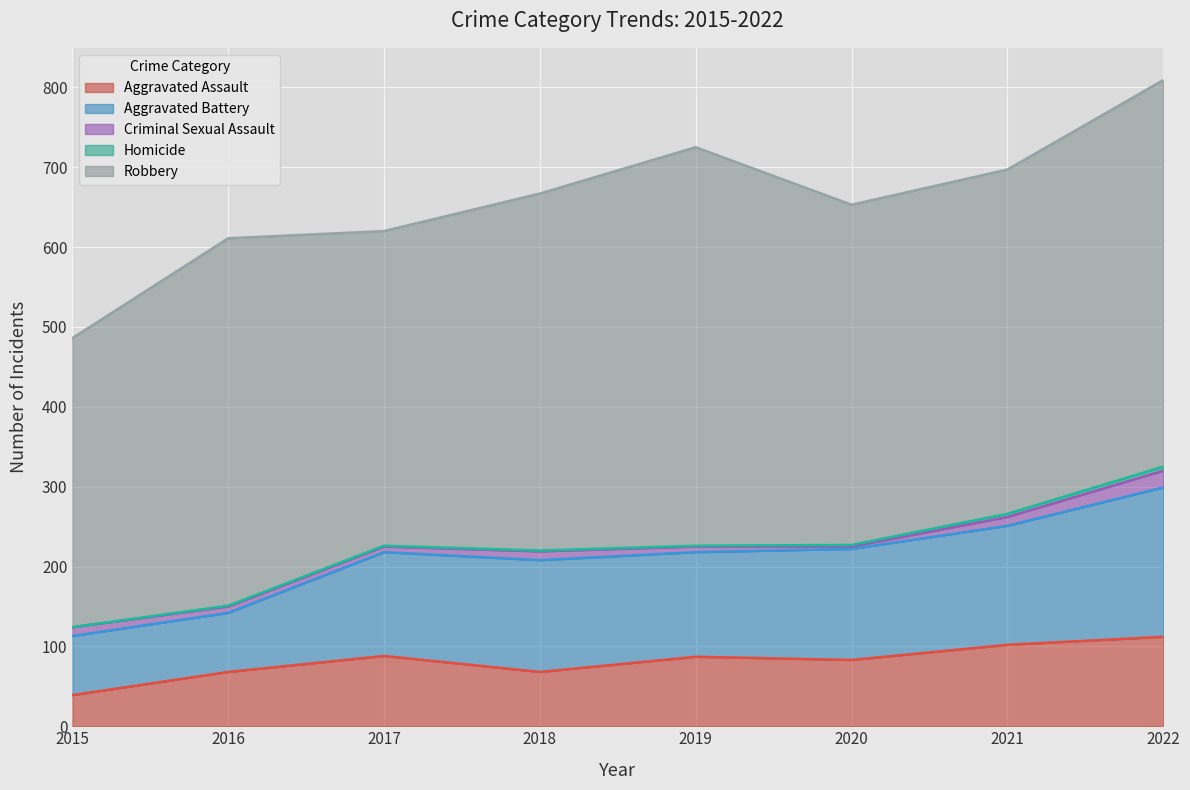

Does the chart display data point markers on the line(s)?

No